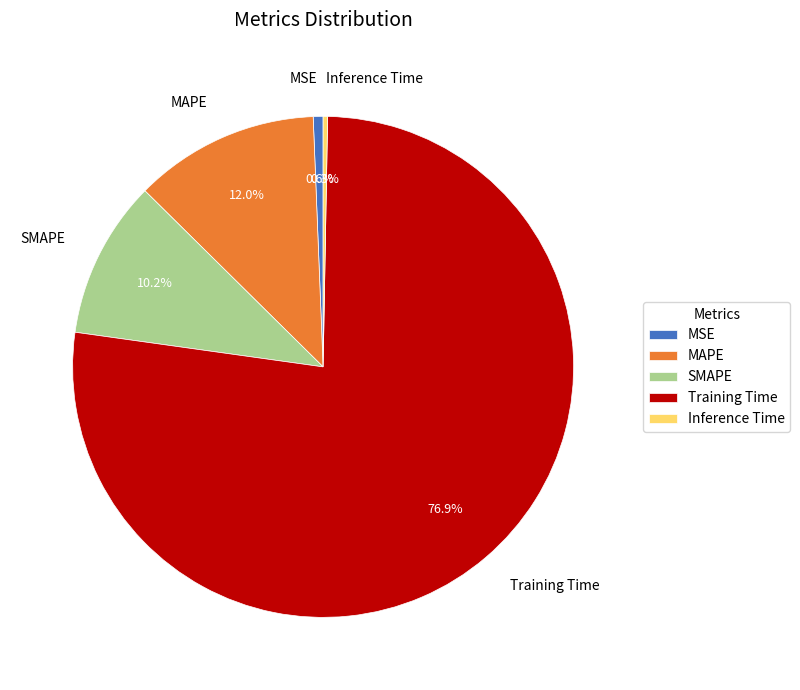

To the nearest percent, what is the difference between the largest and smallest slice percentages?

77%